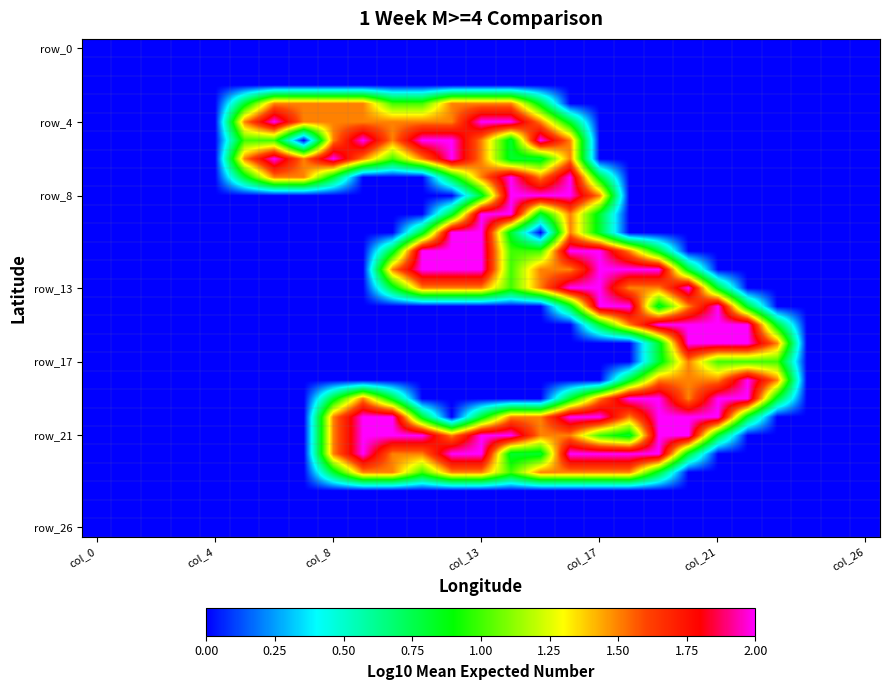

Which series has the largest range (max minus min)?

row_4